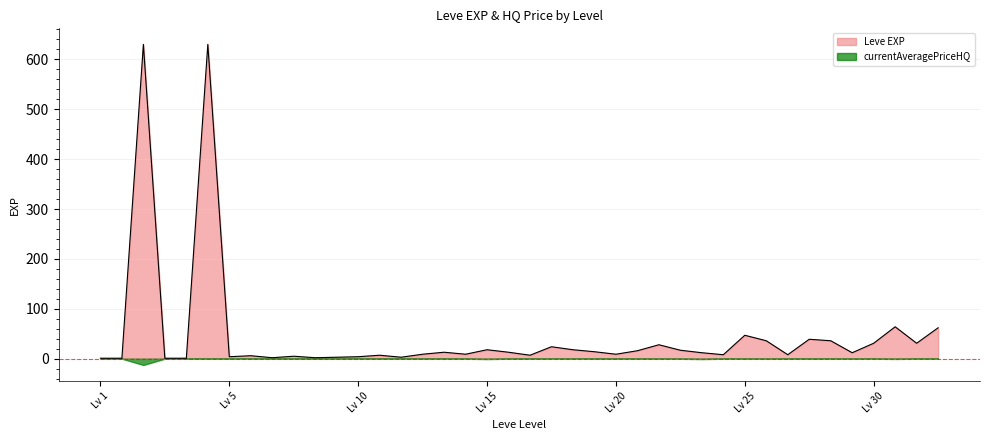

List the series in order of their overall mean, highest first.

Leve EXP, currentAveragePriceHQ